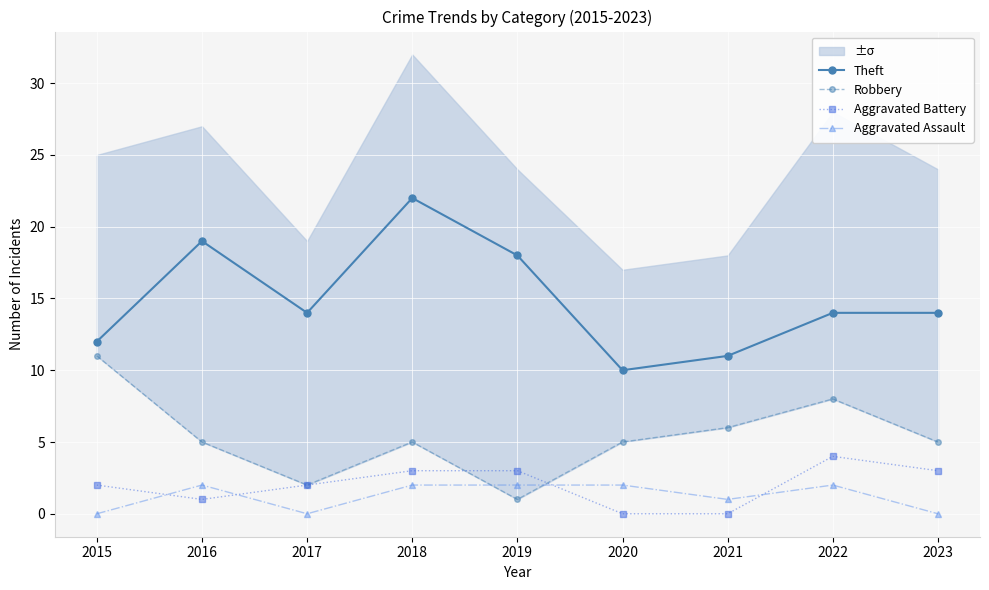

Reading left to right, transcribe all the data shown in this chart.

Theft: 2015=12	2016=19	2017=14	2018=22	2019=18	2020=10	2021=11	2022=14	2023=14
Robbery: 2015=11	2016=5	2017=2	2018=5	2019=1	2020=5	2021=6	2022=8	2023=5
Aggravated Battery: 2015=2	2016=1	2017=2	2018=3	2019=3	2020=0	2021=0	2022=4	2023=3
Aggravated Assault: 2015=0	2016=2	2017=0	2018=2	2019=2	2020=2	2021=1	2022=2	2023=0